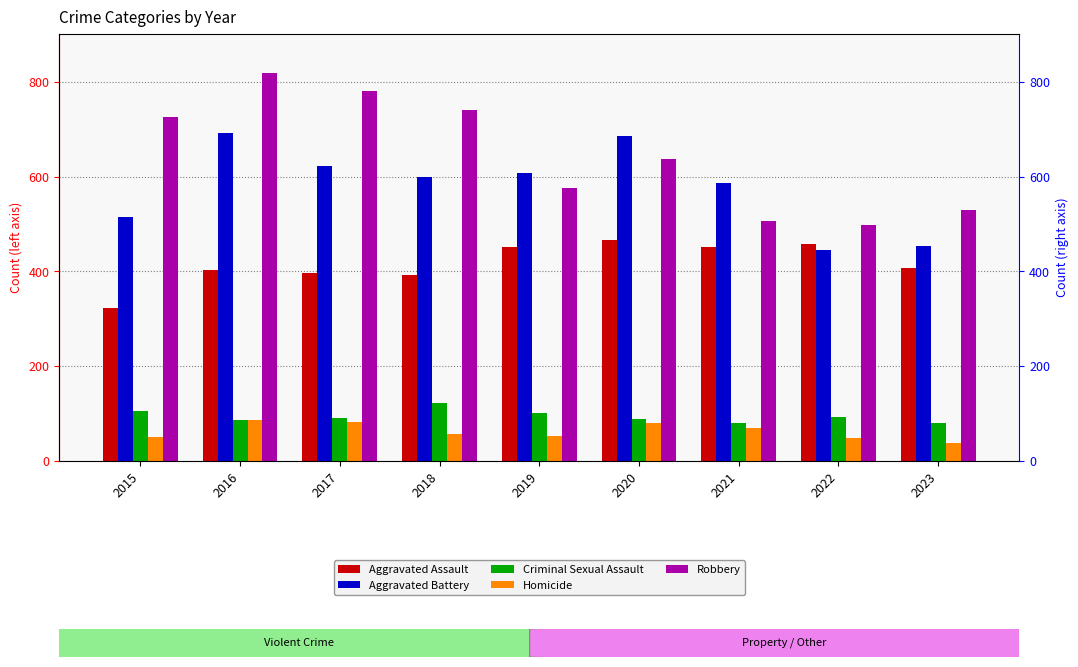

Reading left to right, transcribe all the data shown in this chart.

Aggravated Assault: 2015=323	2016=402	2017=396	2018=392	2019=452	2020=466	2021=452	2022=457	2023=407
Aggravated Battery: 2015=515	2016=691	2017=623	2018=600	2019=608	2020=686	2021=587	2022=445	2023=454
Criminal Sexual Assault: 2015=105	2016=87	2017=91	2018=123	2019=102	2020=89	2021=81	2022=93	2023=80
Homicide: 2015=50	2016=87	2017=82	2018=56	2019=53	2020=81	2021=69	2022=49	2023=37
Robbery: 2015=726	2016=819	2017=780	2018=741	2019=577	2020=637	2021=506	2022=497	2023=529